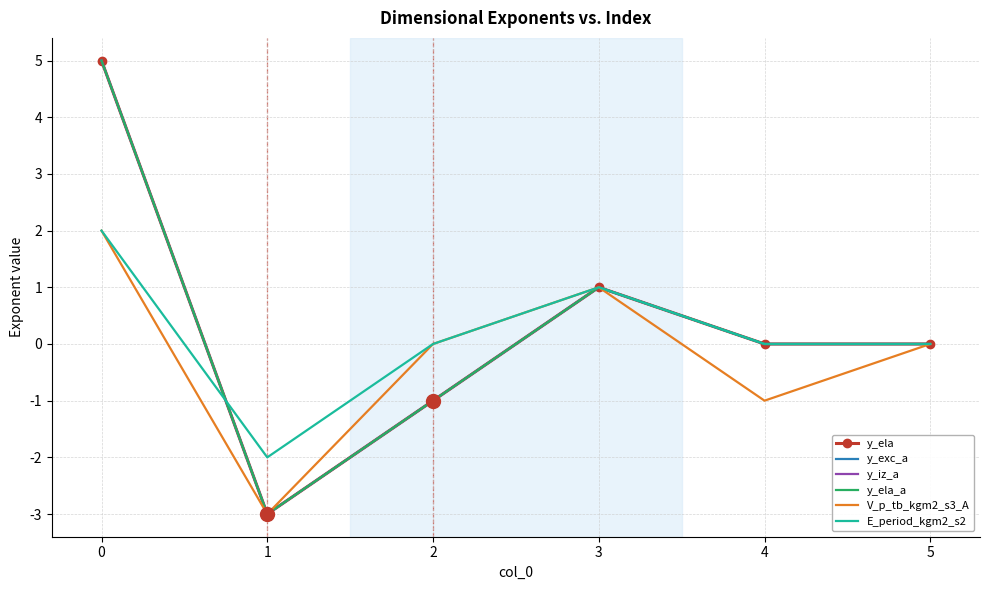

What is the difference between the second highest and minimum values in the V_p_tb_kgm2_s3_A series?

4